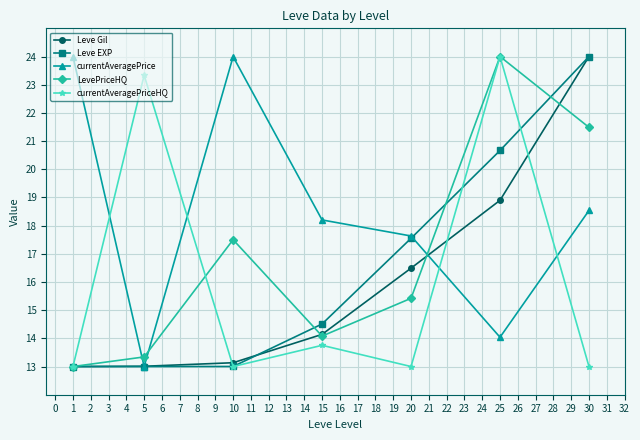

In LevePriceHQ, how many points are lower than both neighbors (excluding endpoints)?

1